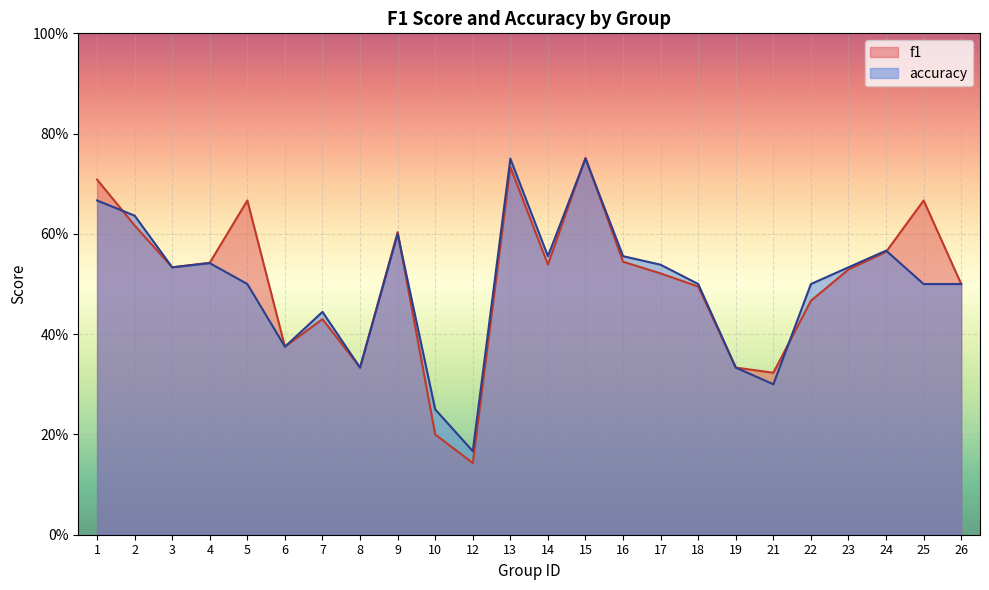

What are all the series names shown in the legend?

f1, accuracy